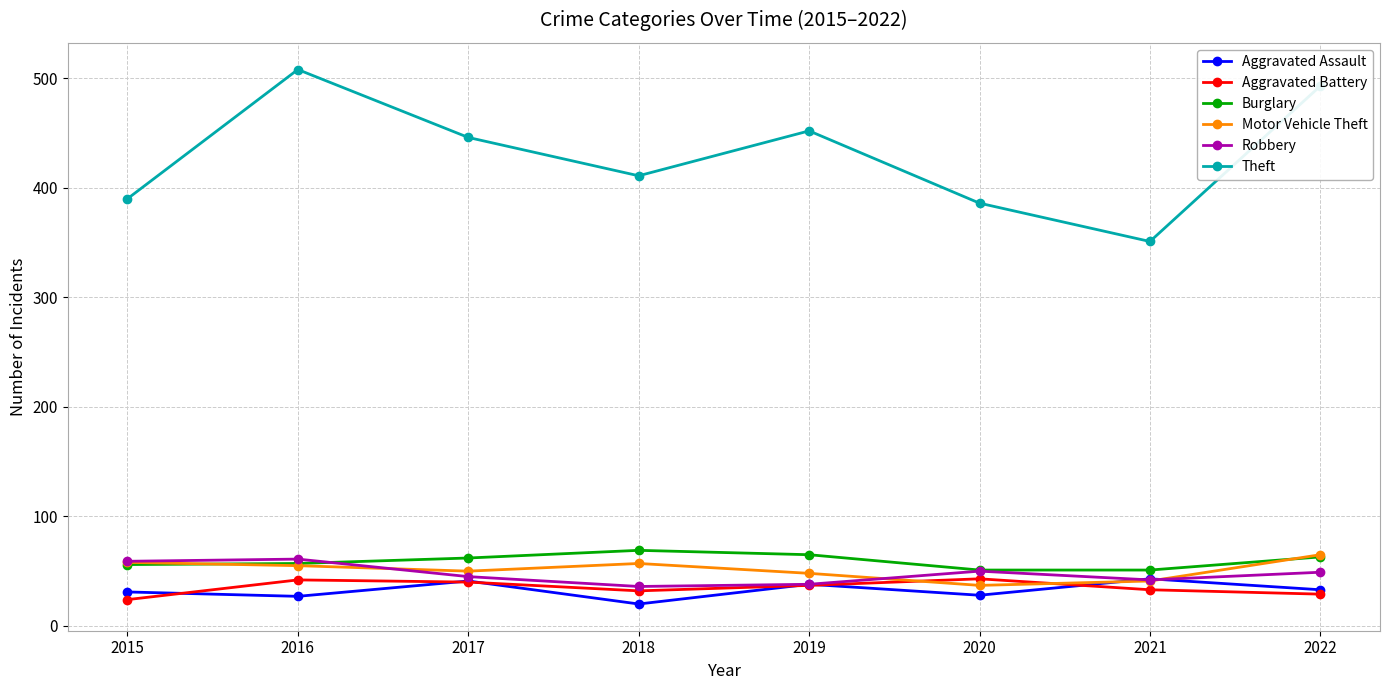

Which series has the largest total across all categories?

Theft